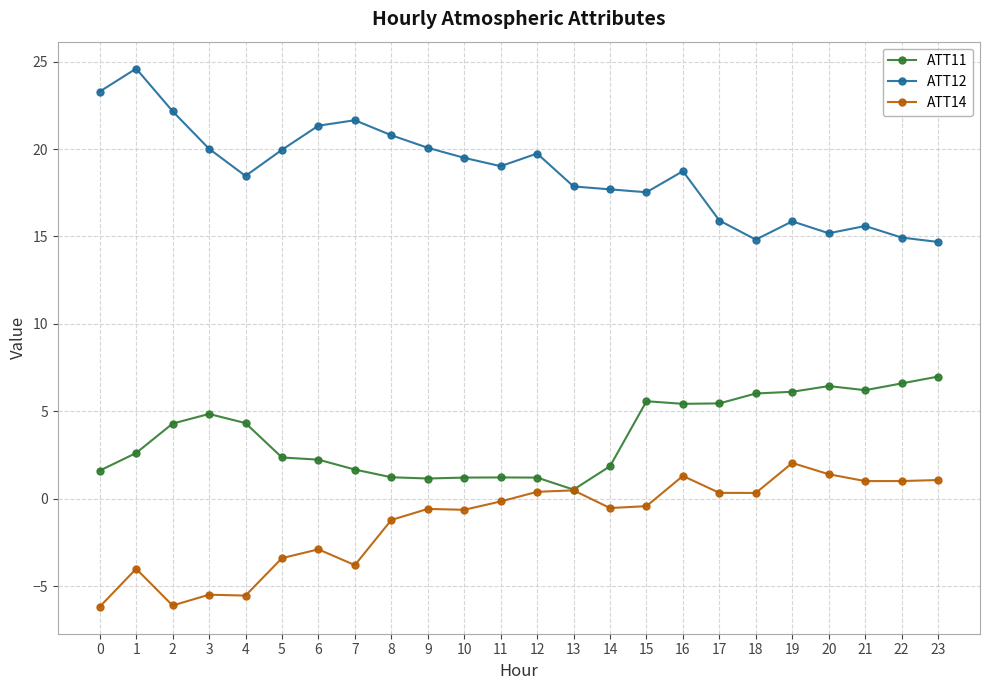

At which category does ATT12 reach its first local valley?

4